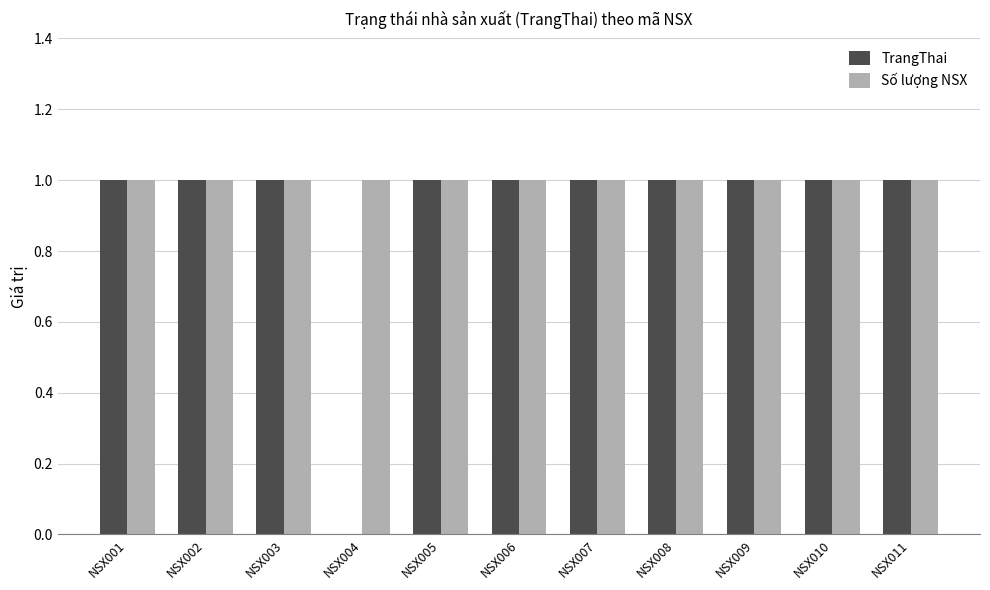

Is it true that Số lượng NSX equals 0 at NSX010?

False